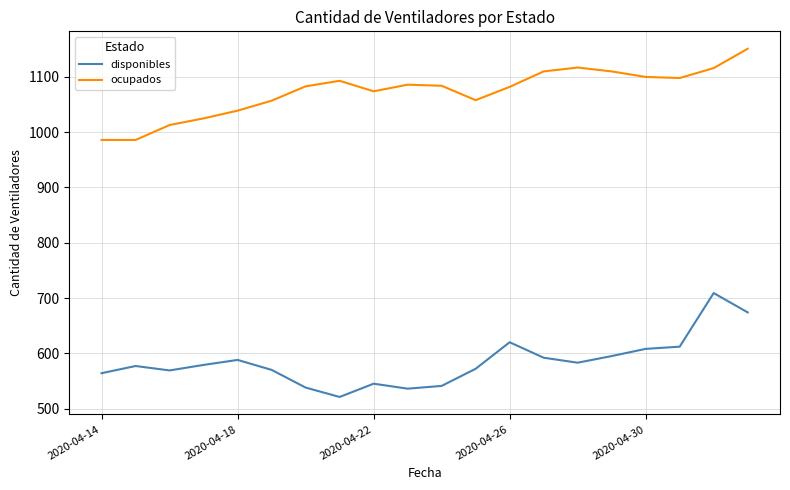

List the series in order of their peak value, highest first.

ocupados, disponibles